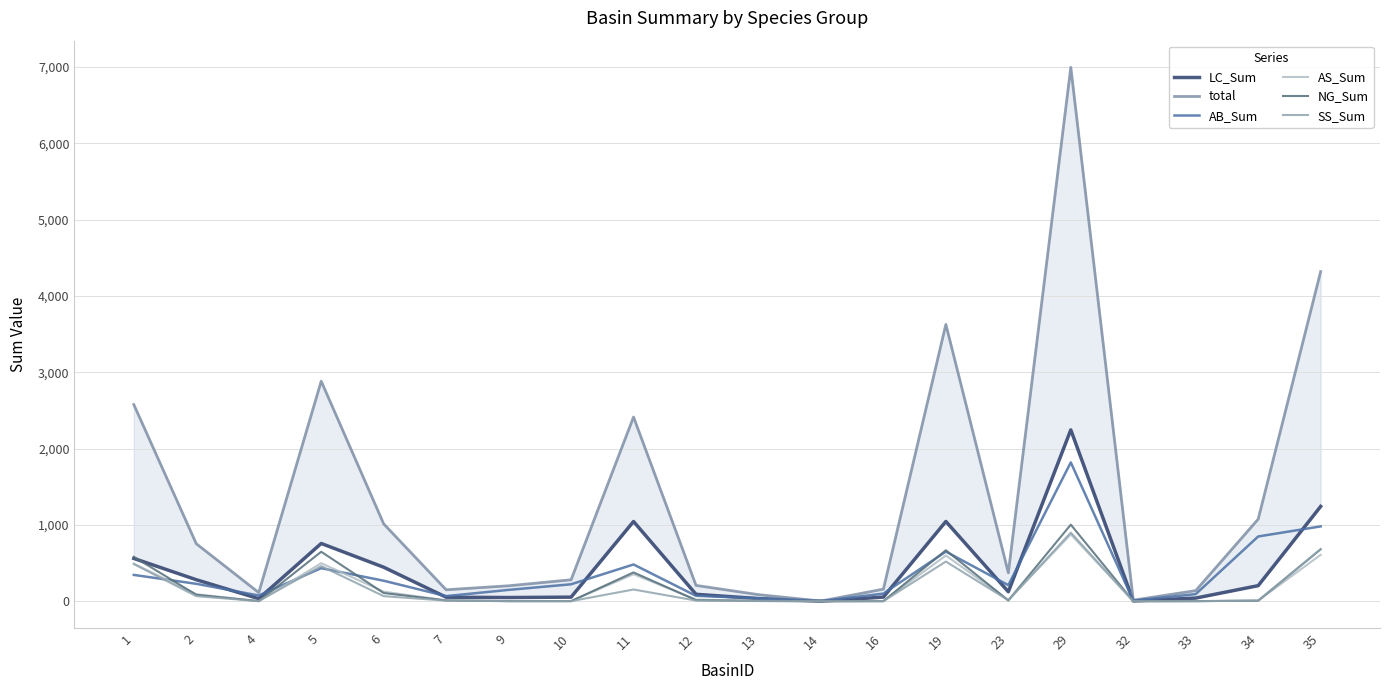

What is the sum of all AB_Sum values?

7093.0